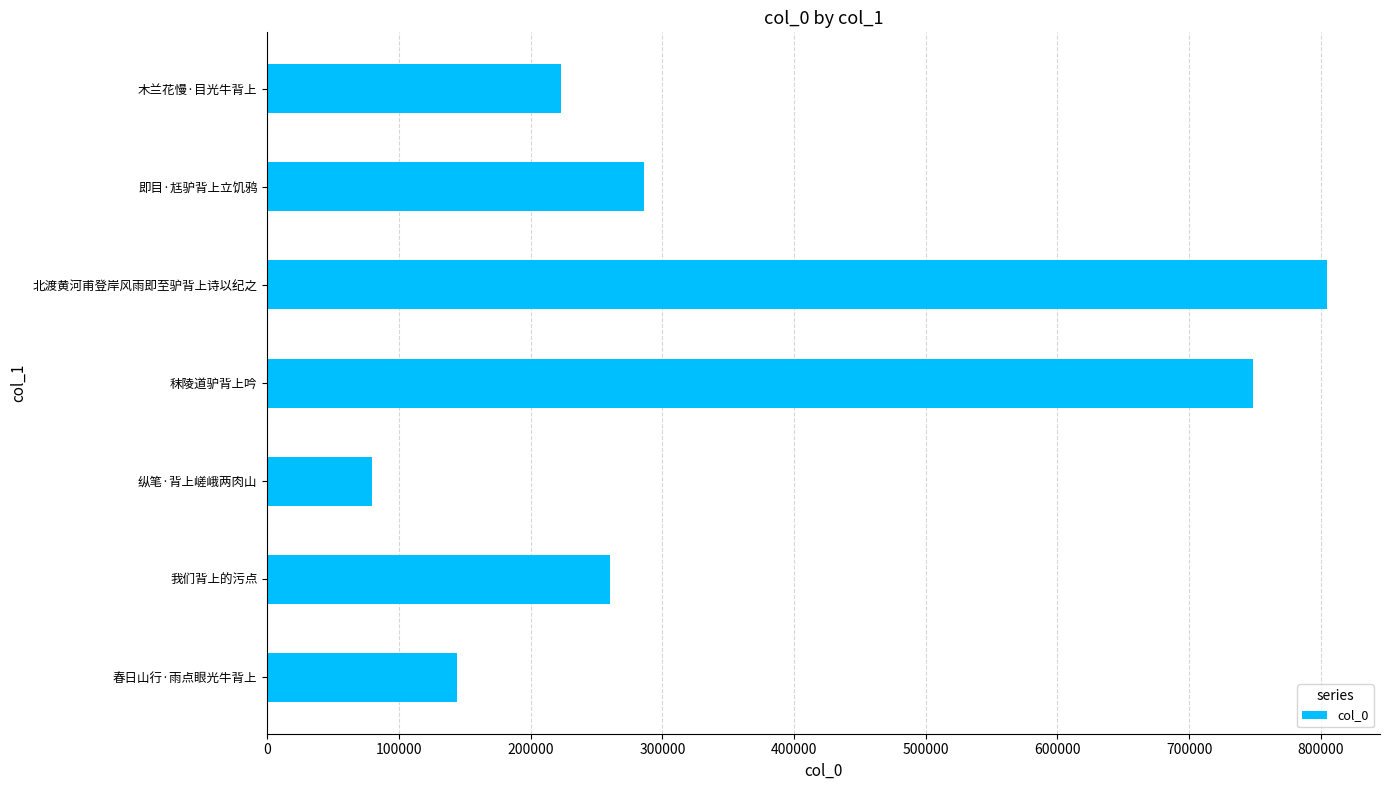

Reading bottom to top, what are all the values shown in this chart?

144251	259908	79543	748236	804656	286088	223334